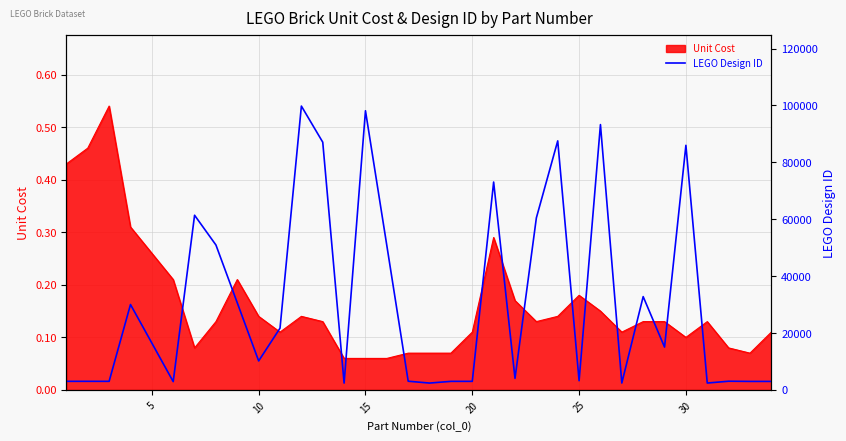

True or false: there are more than 0 points higher than both neighbors.

True